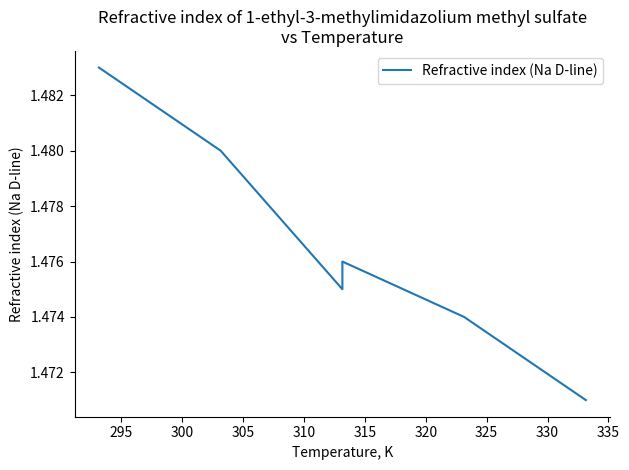

How many points are higher than both their immediate neighbors (excluding endpoints)?

1